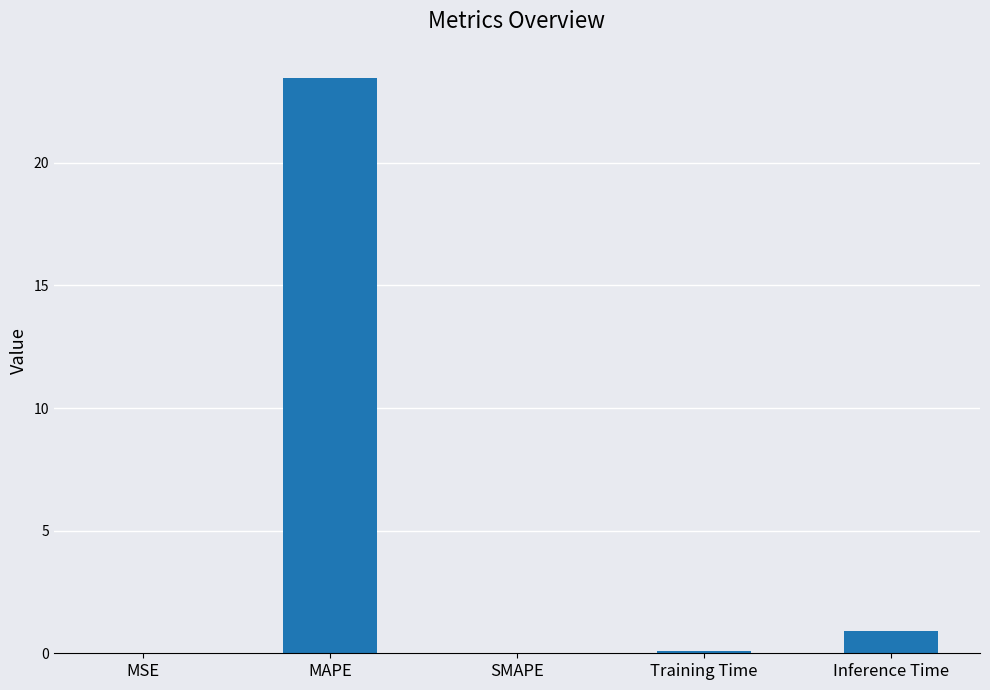

Between Inference Time and MSE, which is larger?

Inference Time